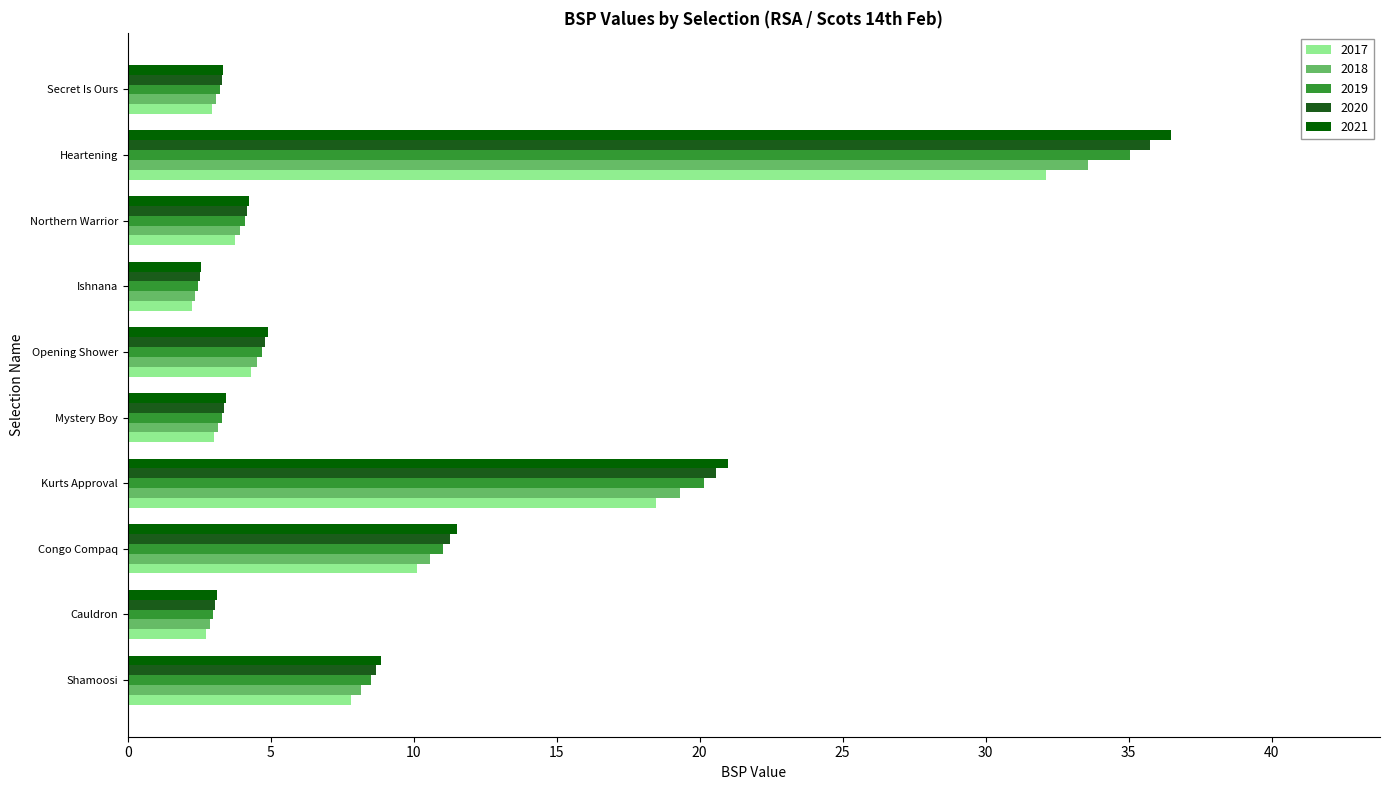

What is the spread (max minus min) of values at Opening Shower?

0.6